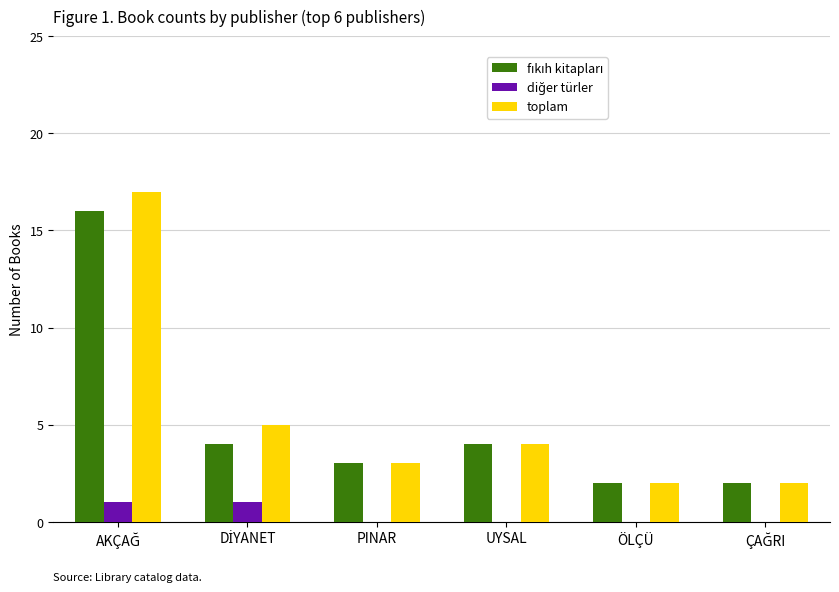

What is the sum of all toplam values?

33